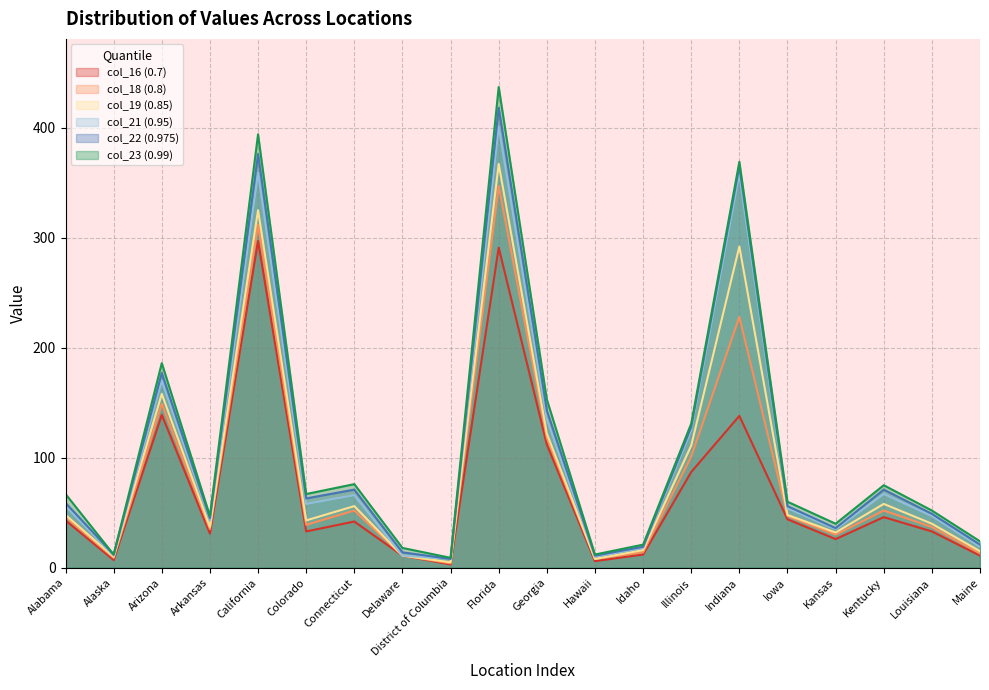

In col_19 (0.85), how many points are higher than both neighbors (excluding endpoints)?

6